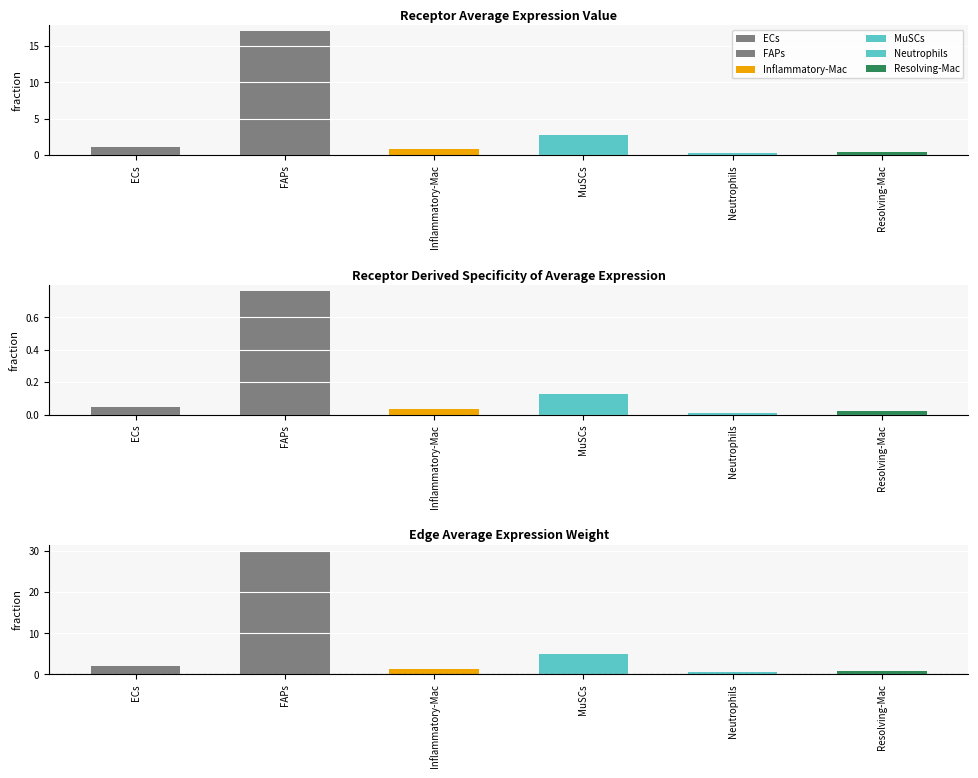

Reading right to left, extract all data points from this chart.

Receptor average expression value: 0.4	0.3	2.8	0.7	17.0	1.1
Receptor derived specificity of average expression value: 0.0	0.0	0.1	0.0	0.8	0.0
Edge average expression weight: 0.8	0.5	4.9	1.3	30.1	1.9